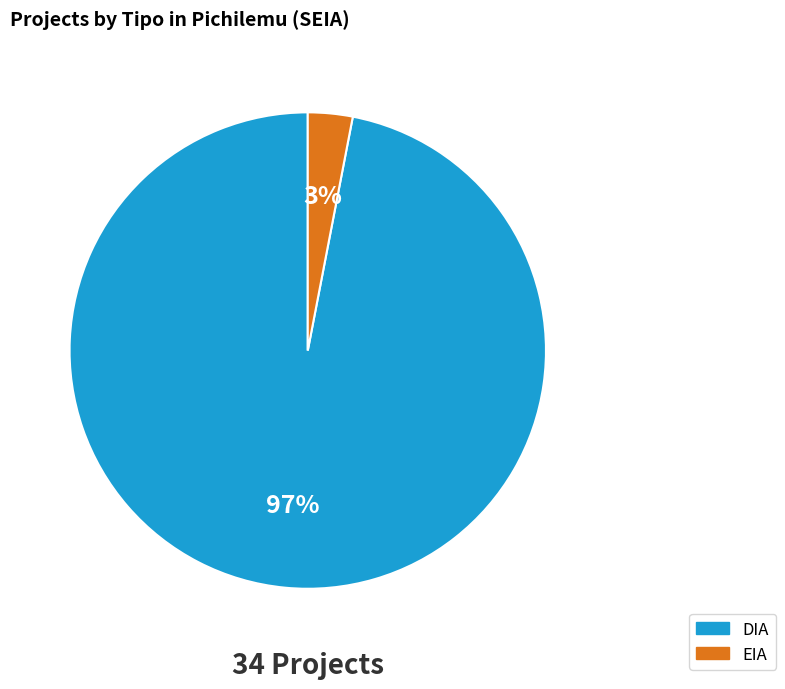

Which has a higher value, EIA or DIA?

DIA